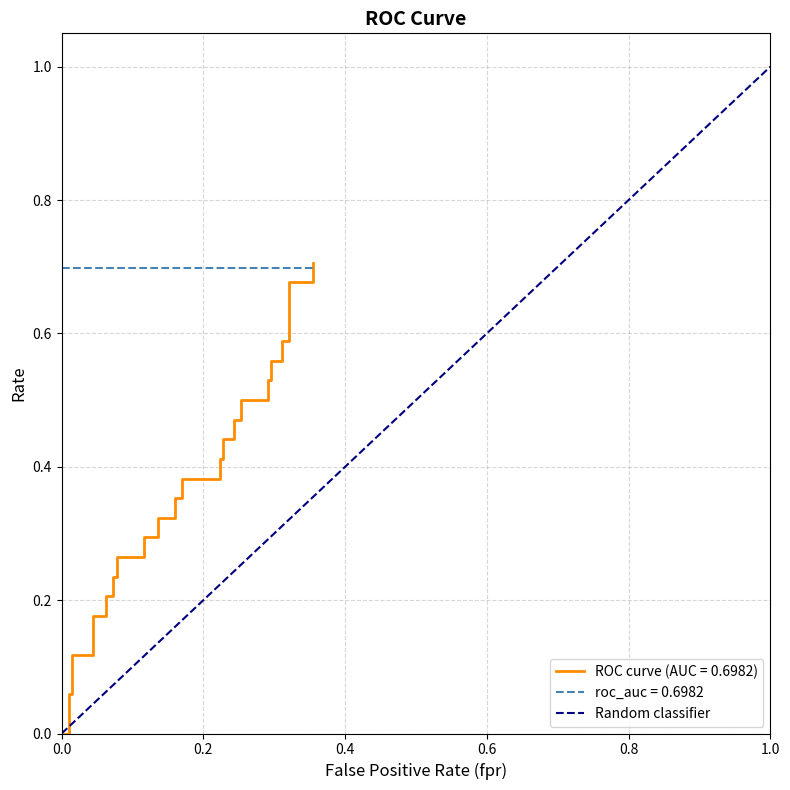

The value at 0.0 is 0. True or false?

False